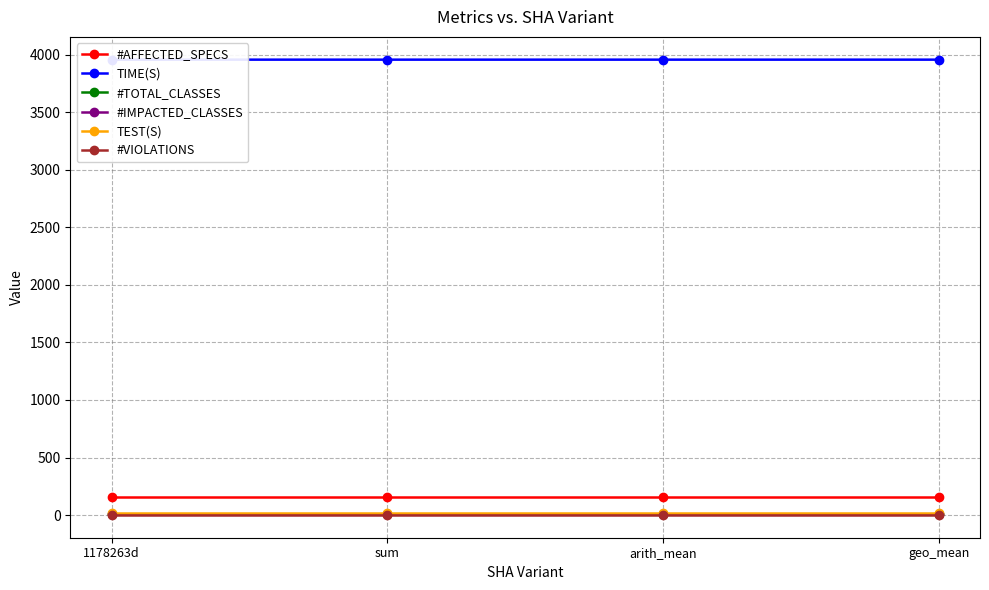

Where is TEST(S) nearest to the value 14?

1178263d